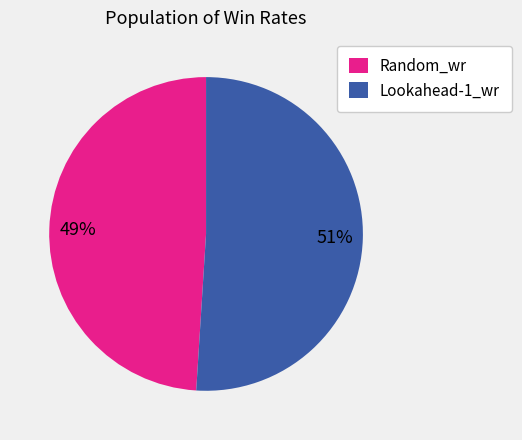

How many slices are in this pie chart?

2